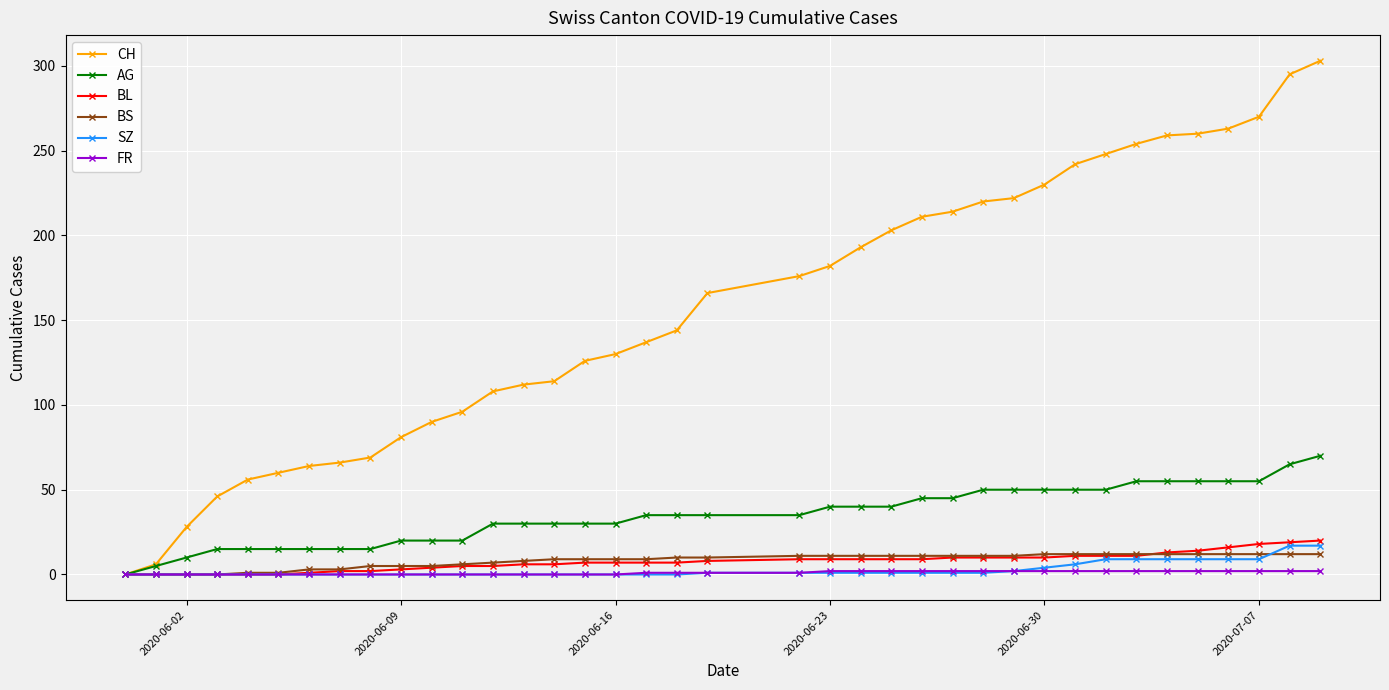

Which series has the largest range (max minus min)?

CH